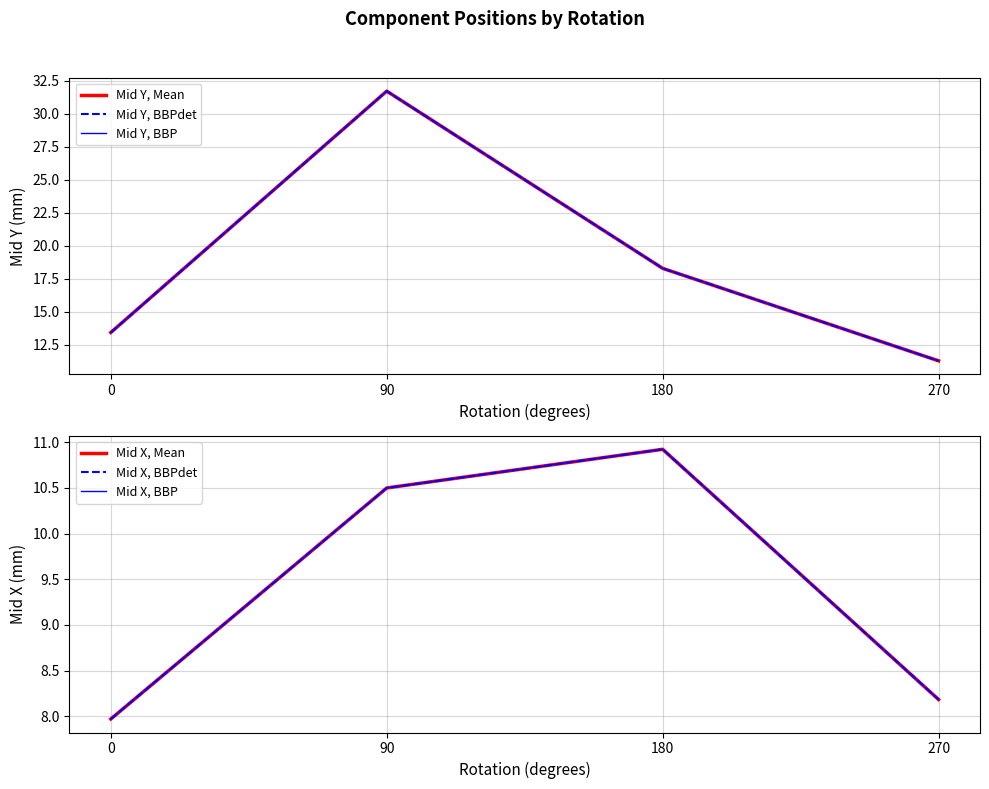

What is the value of the Mid X, Mean point at the 1st from the left?

8.0